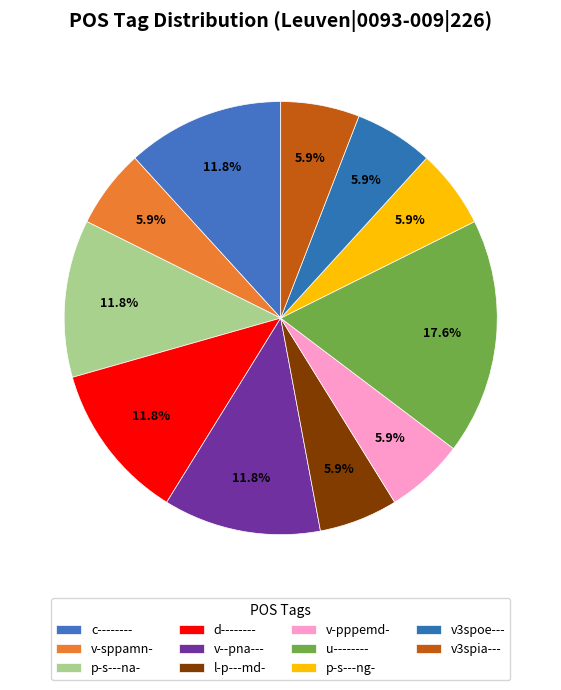

To the nearest percent, what is the difference between the largest and smallest slice percentages?

12%